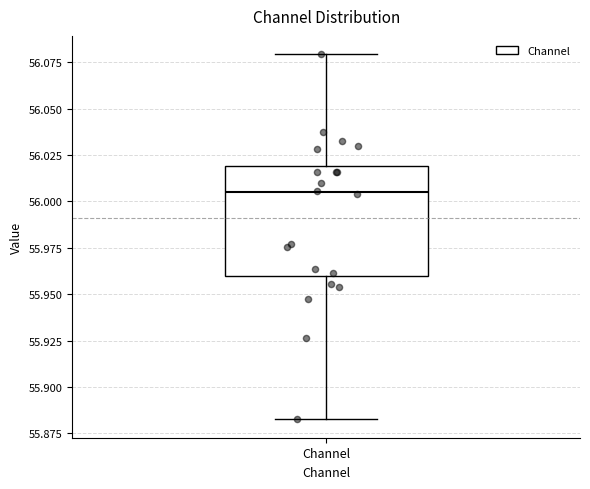

Transcribe this box plot: give where the median line is, the range the box spans, and where the two whiskers end, as read against the y-axis. The values are not printed on the chart, so give them approximately, as read against the axis.

median 56.005, box 55.960 to 56.020, whiskers 55.880 to 56.080